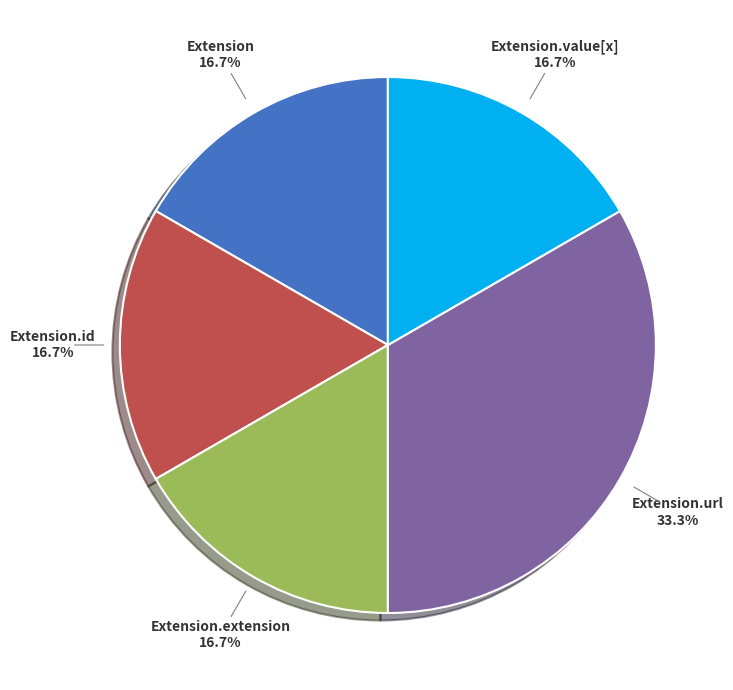

Is there a majority slice in this chart?

No